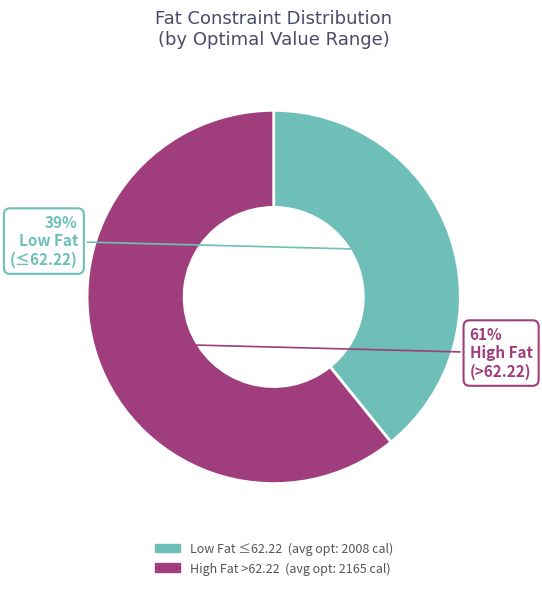

How many segments does this pie chart have?

2